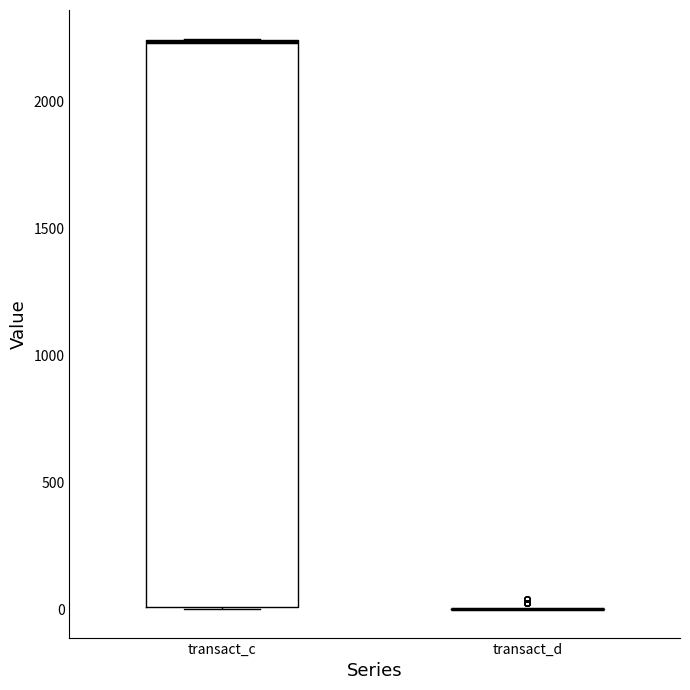

Comparing the boxes themselves (not the whiskers), which one is the tallest?

transact_c